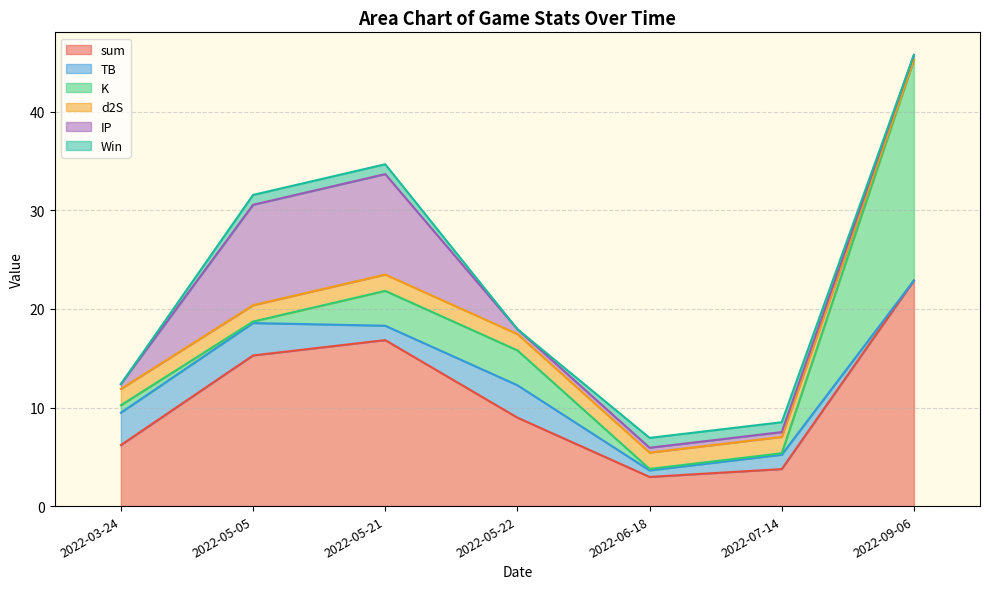

Does the chart display data point markers on the line(s)?

No